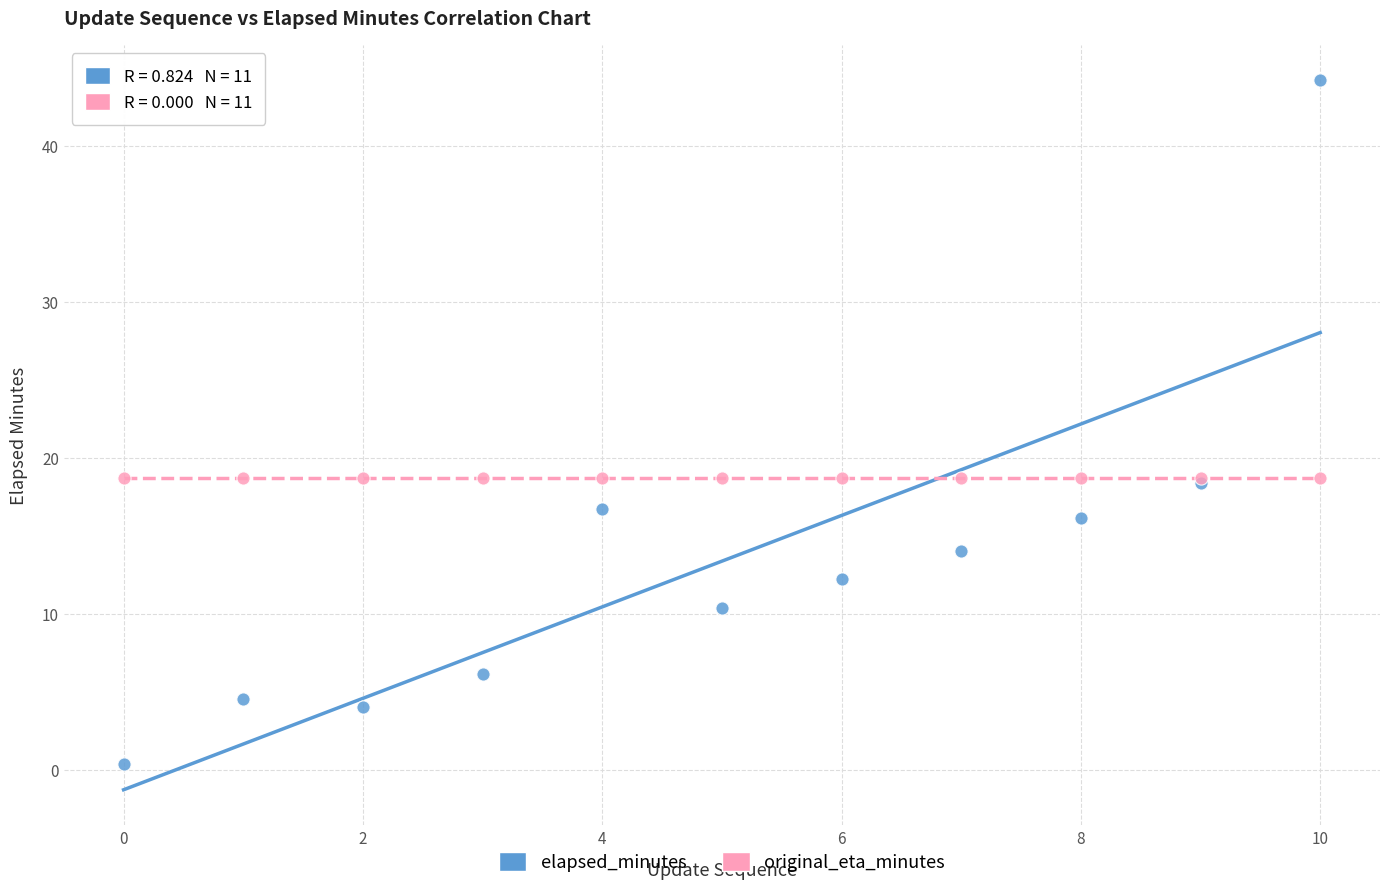

Which series reaches the minimum Y coordinate?

elapsed_minutes